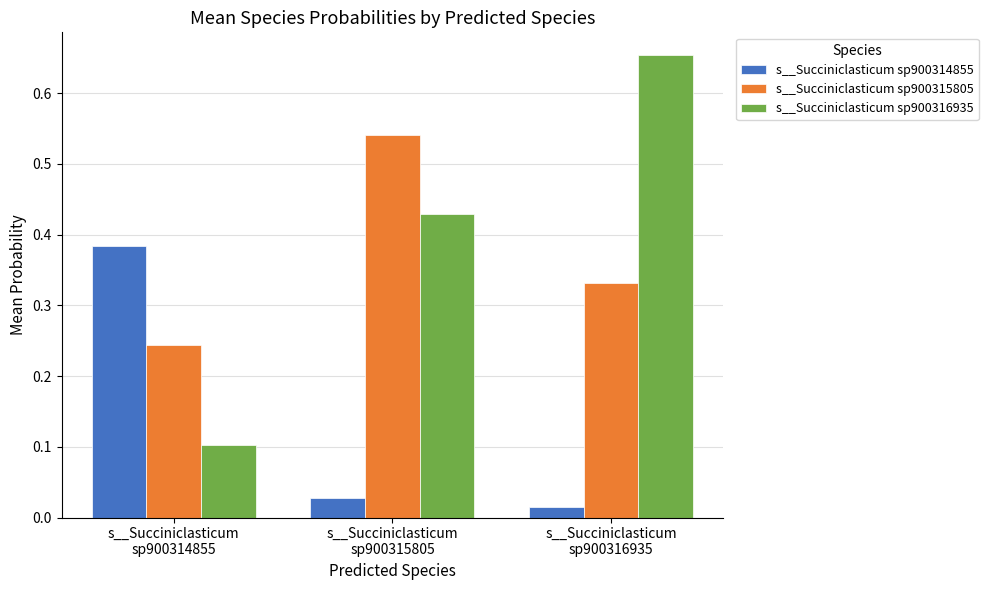

The value of s__Succiniclasticum sp900314855 at s__Succiniclasticum
sp900314855 is 0.1. True or false?

False